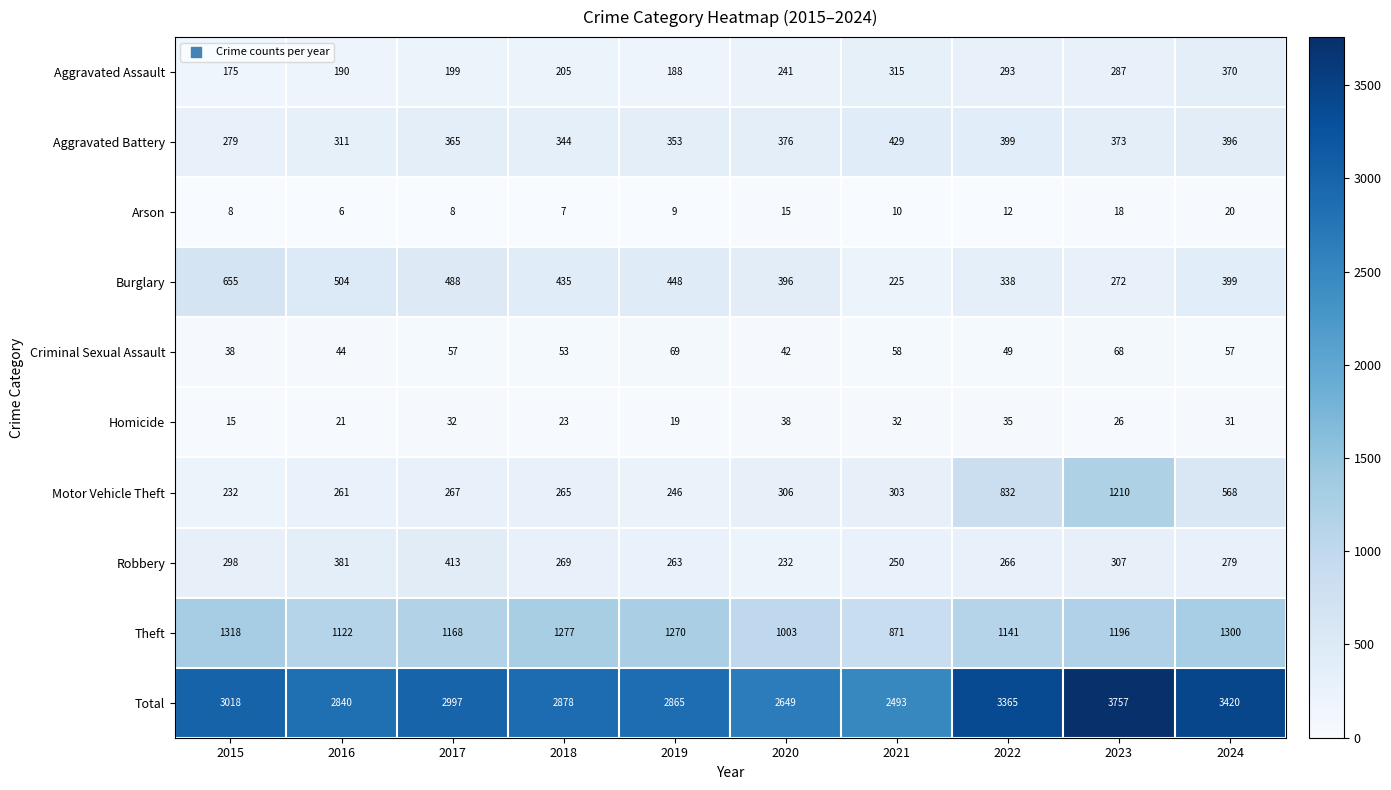

What is the spread (max minus min) of values at 2019?

2856